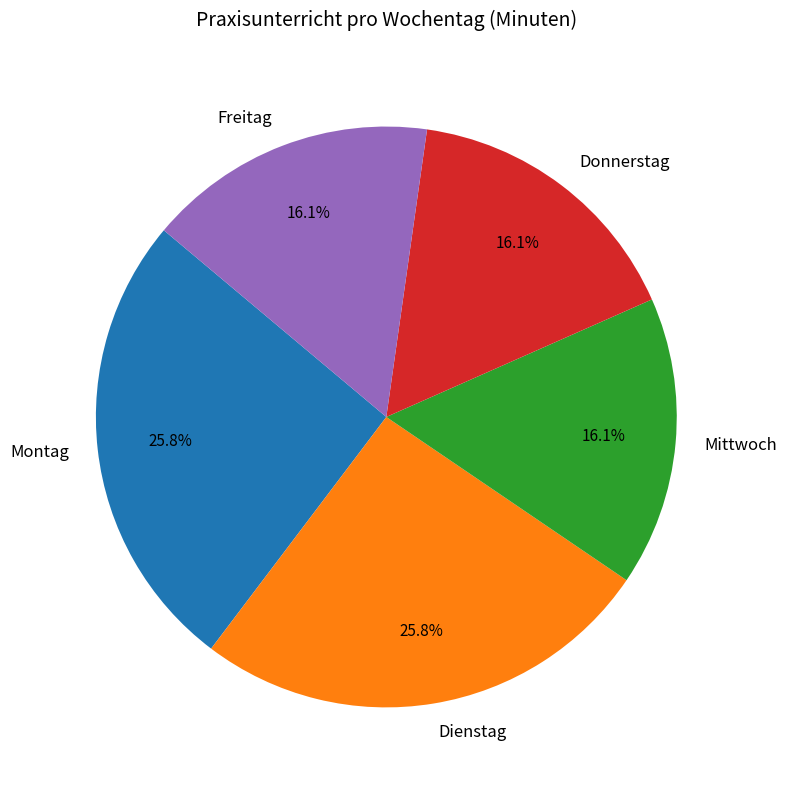

To the nearest percent, what is the average slice percentage?

20%